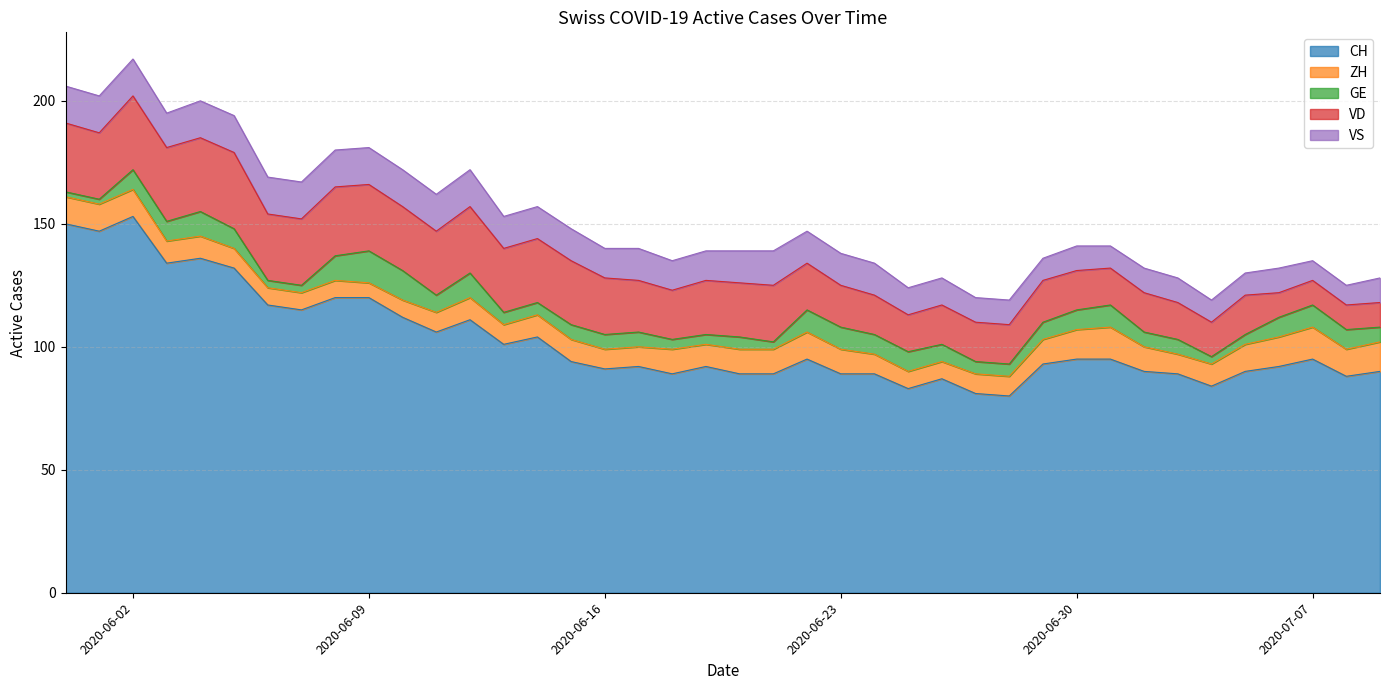

How many data points does each series have?

40